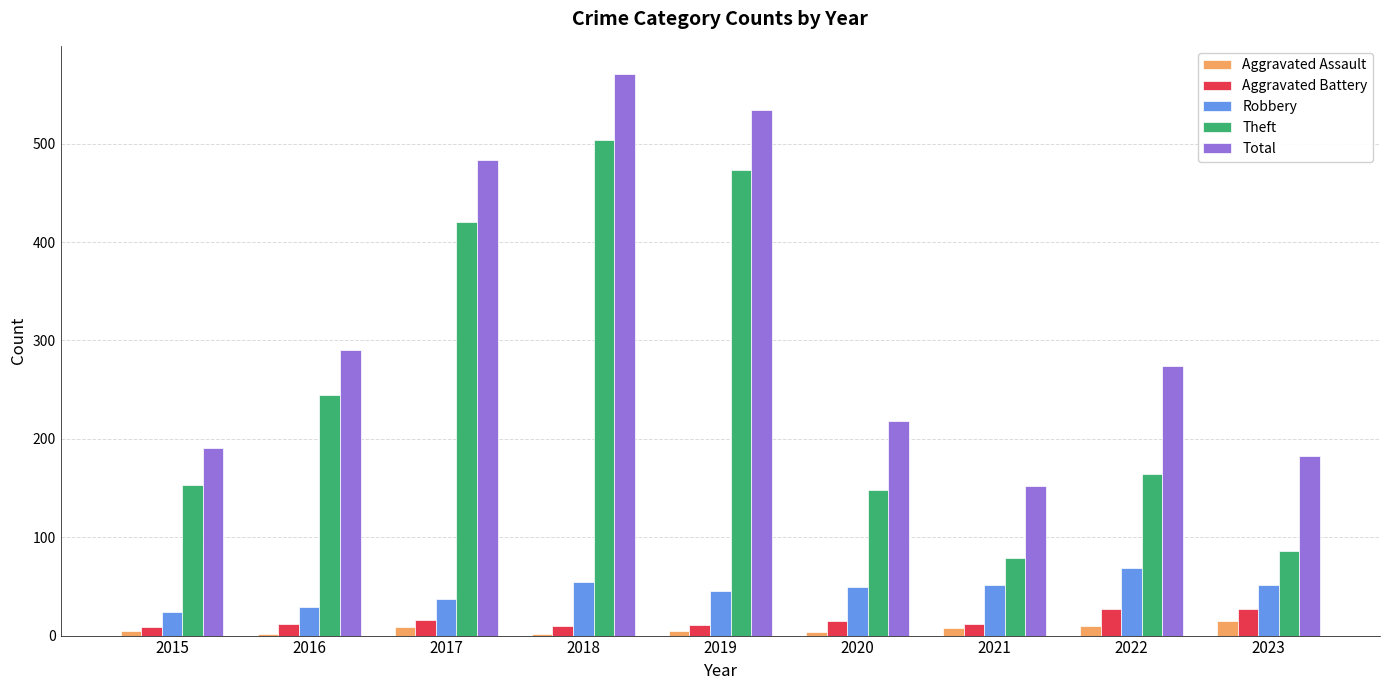

Where is Total nearest to the value 361?

2016